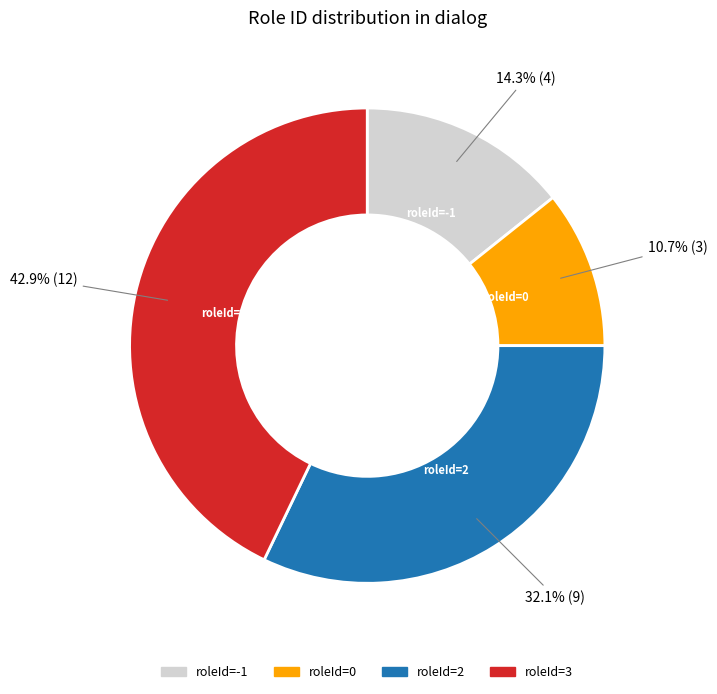

How many segments does this pie chart have?

4